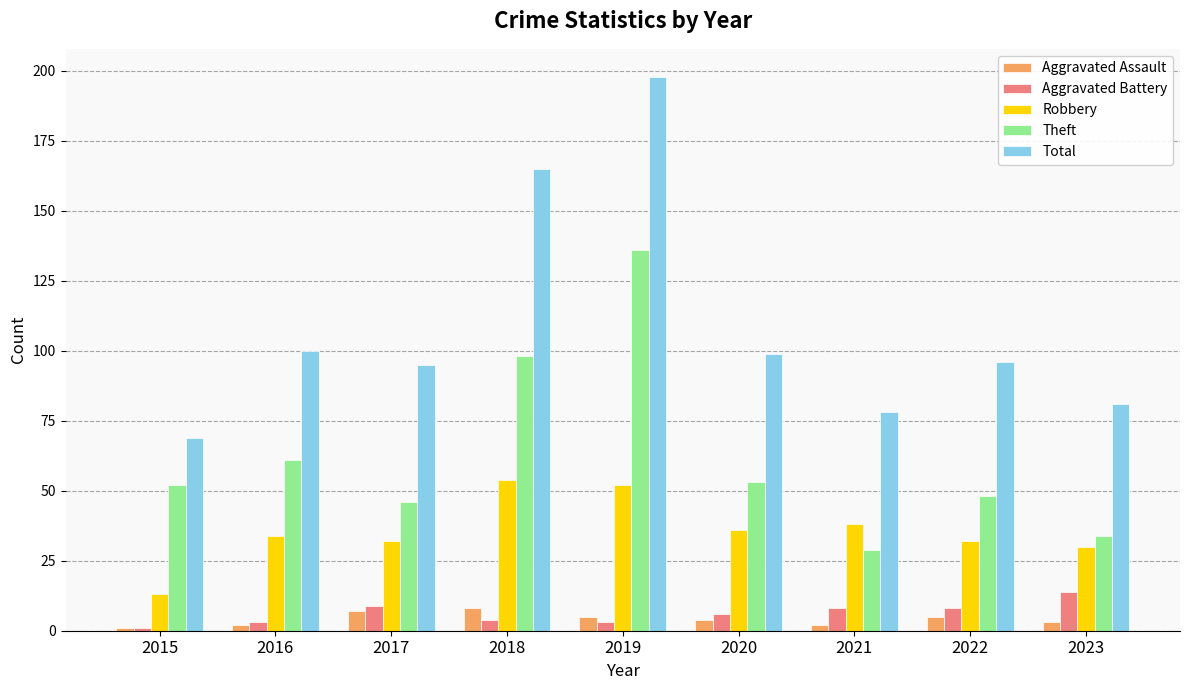

Reading right to left, extract all data points from this chart.

Aggravated Assault: 3	5	2	4	5	8	7	2	1
Aggravated Battery: 14	8	8	6	3	4	9	3	1
Robbery: 30	32	38	36	52	54	32	34	13
Theft: 34	48	29	53	136	98	46	61	52
Total: 81	96	78	99	198	165	95	100	69